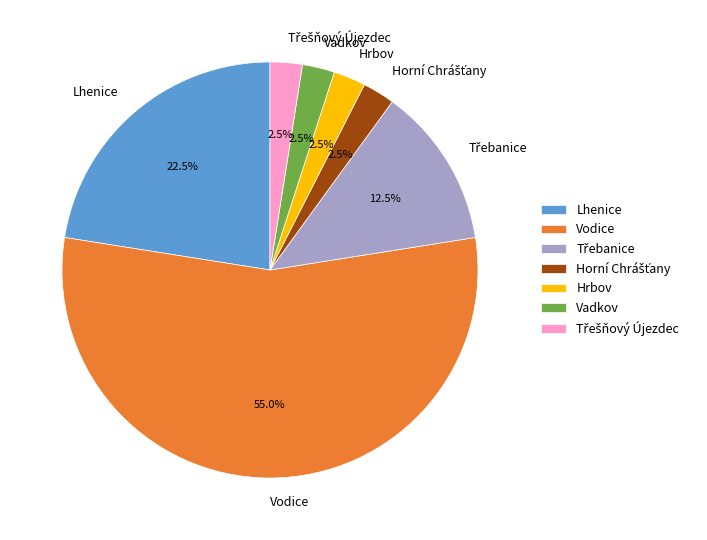

Approximately how many times larger is the value at Vadkov compared to Hrbov?

1.0